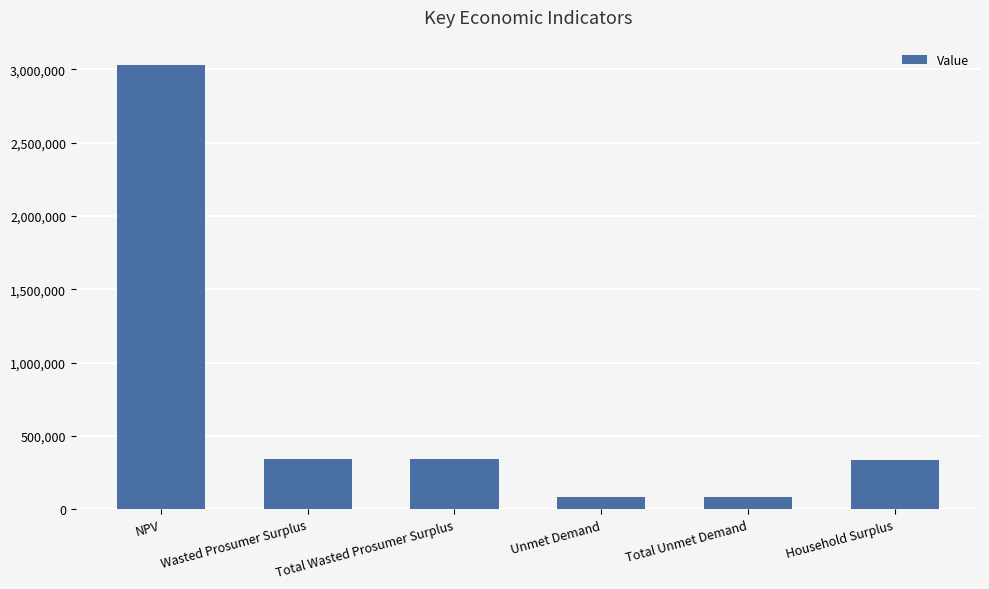

What is the difference between the maximum and minimum values?

2949701.8